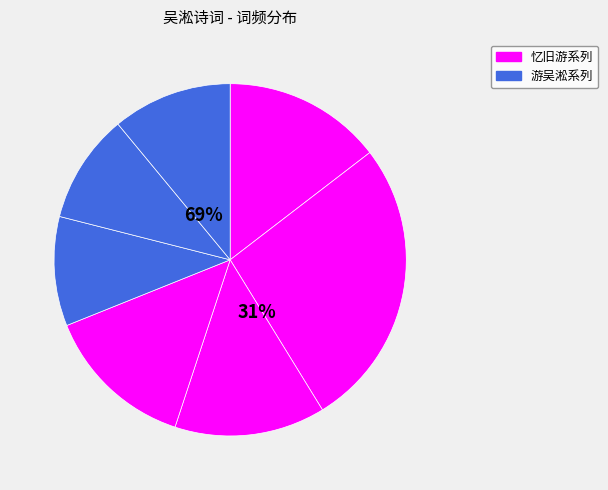

Is there a majority slice in this chart?

No